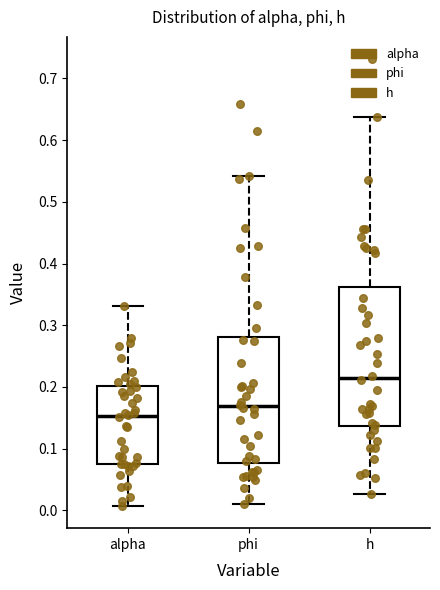

Which box is the tallest, from its lower edge to its upper edge?

h